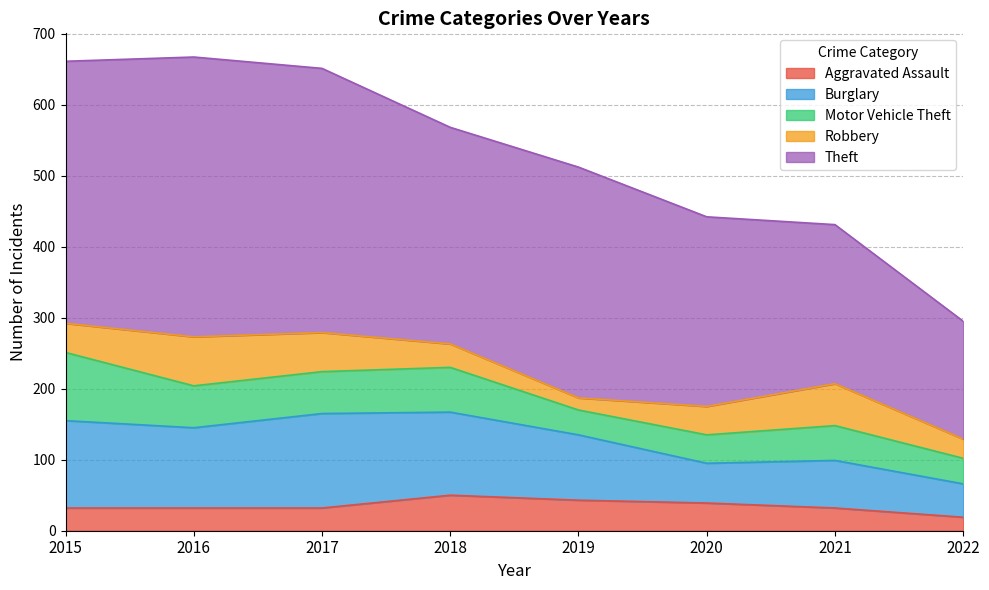

How many values in the Aggravated Assault series exceed 32?

3